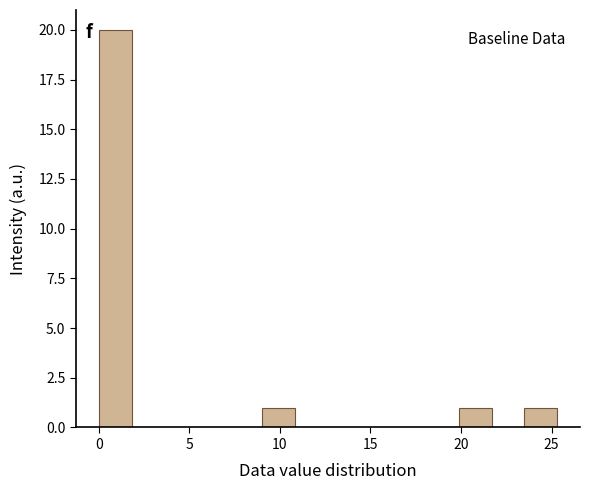

Read against the x-axis, roughly where is the centre of the tallest bar?

1.0